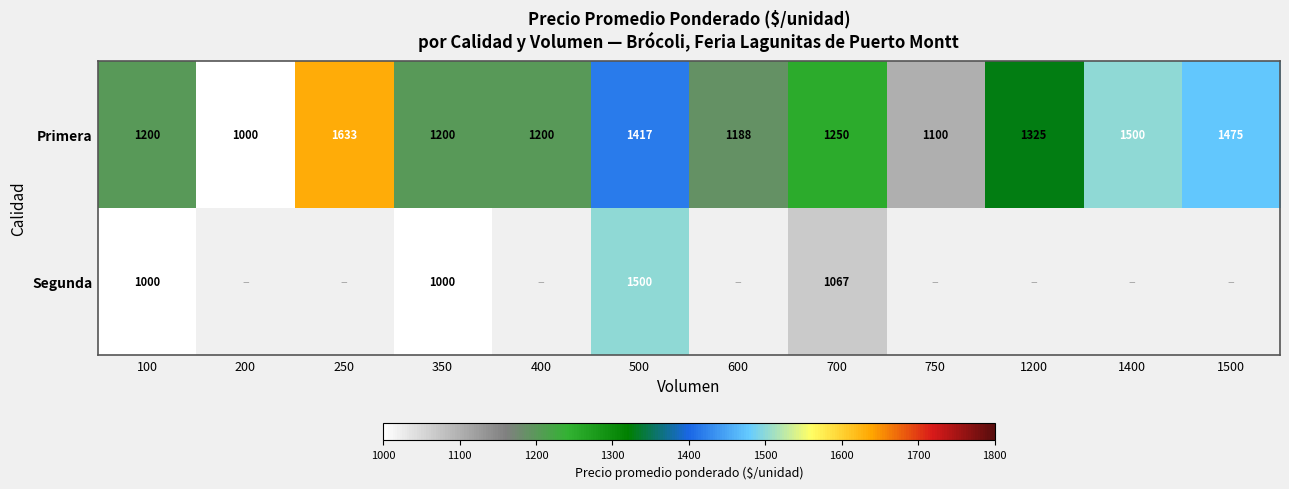

At which category does the chart reach its peak across all series?

250